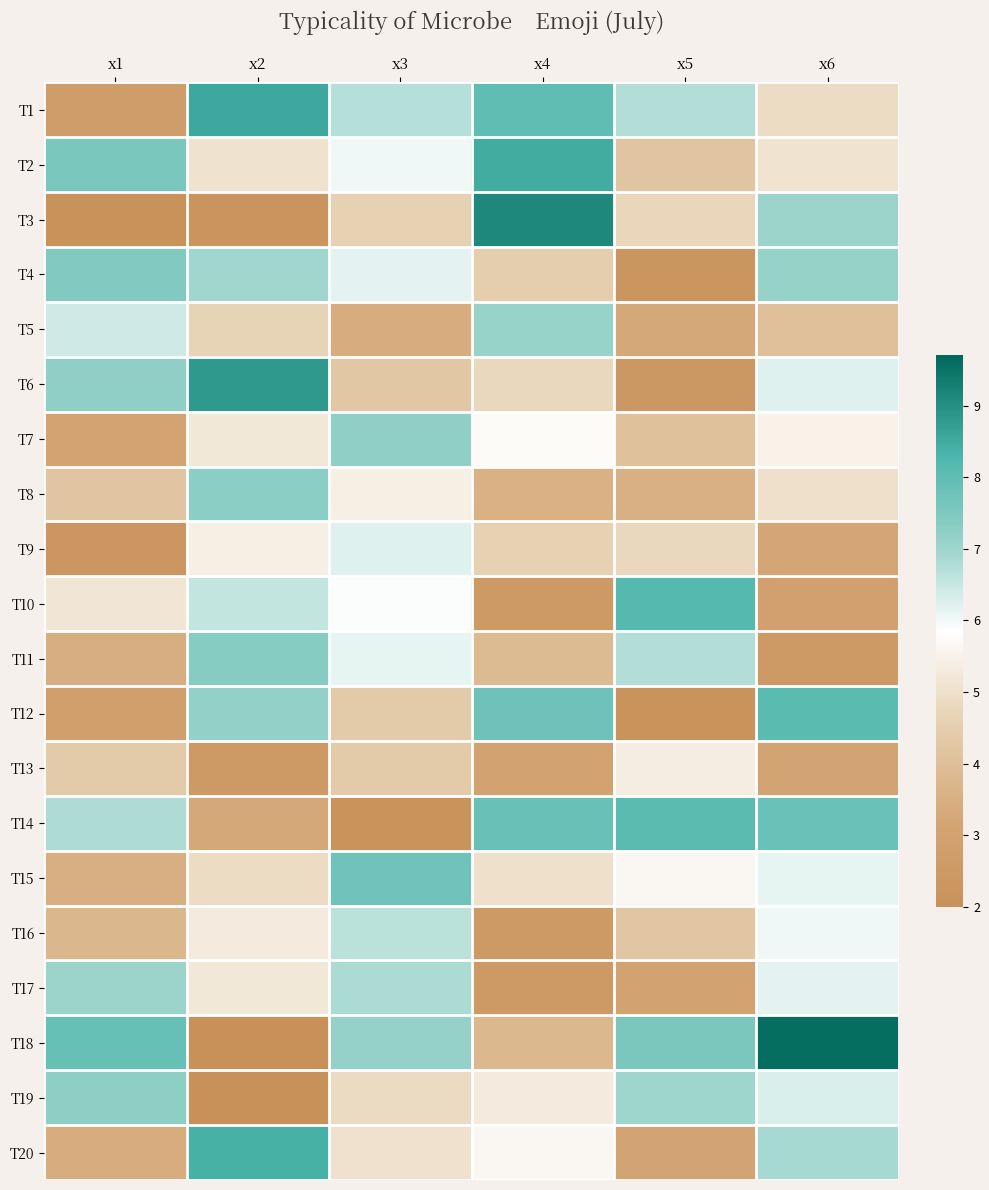

Which has a higher value, x4 or x2?

x2